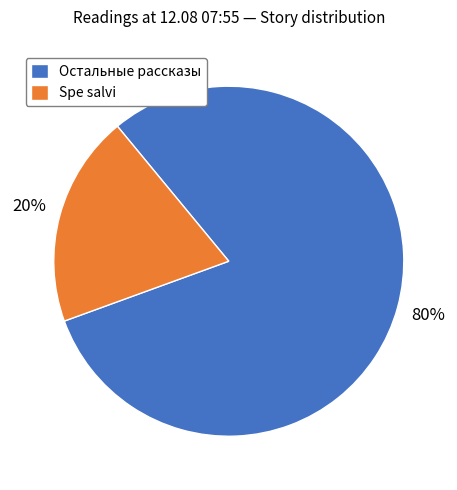

Is there any slice that represents more than half of the pie?

Yes